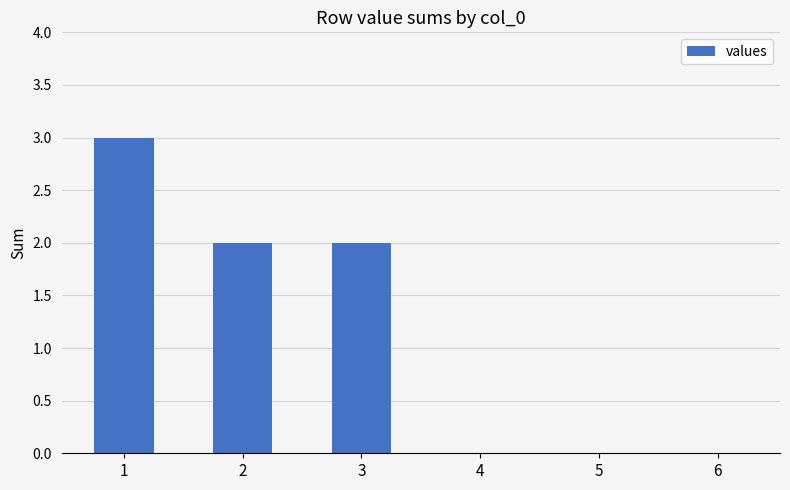

How many categories are shown in the chart?

6